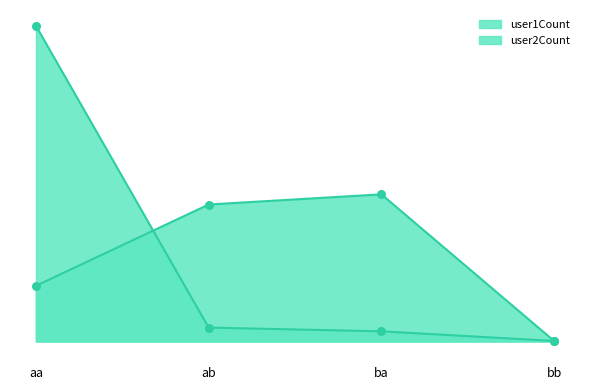

At which category is the sum across all series the highest?

aa